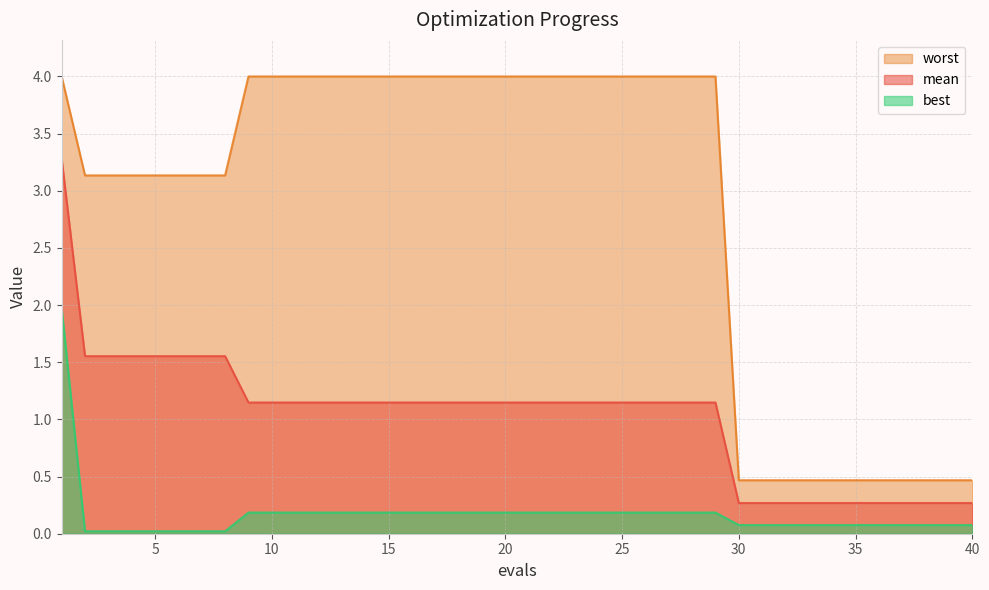

True or false: best has a value of 0.2 at 20.

True